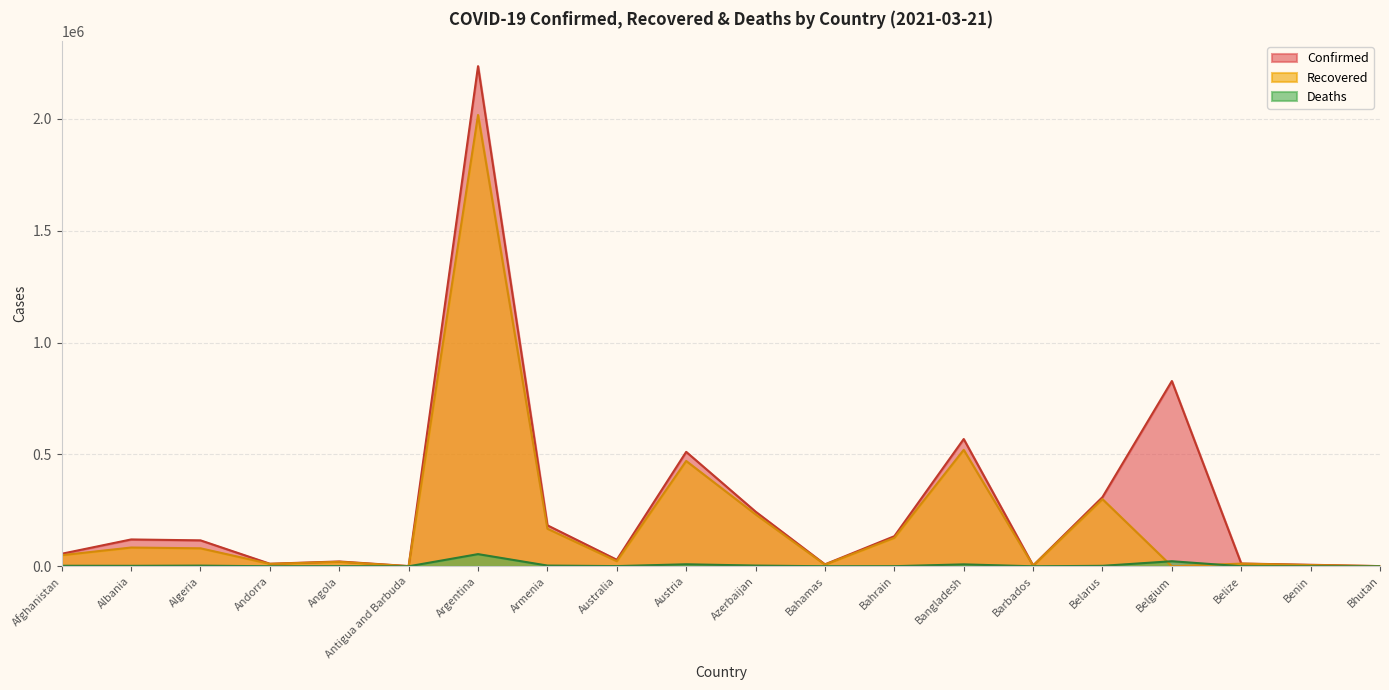

Rank the series at Armenia from lowest to highest value.

Deaths, Recovered, Confirmed